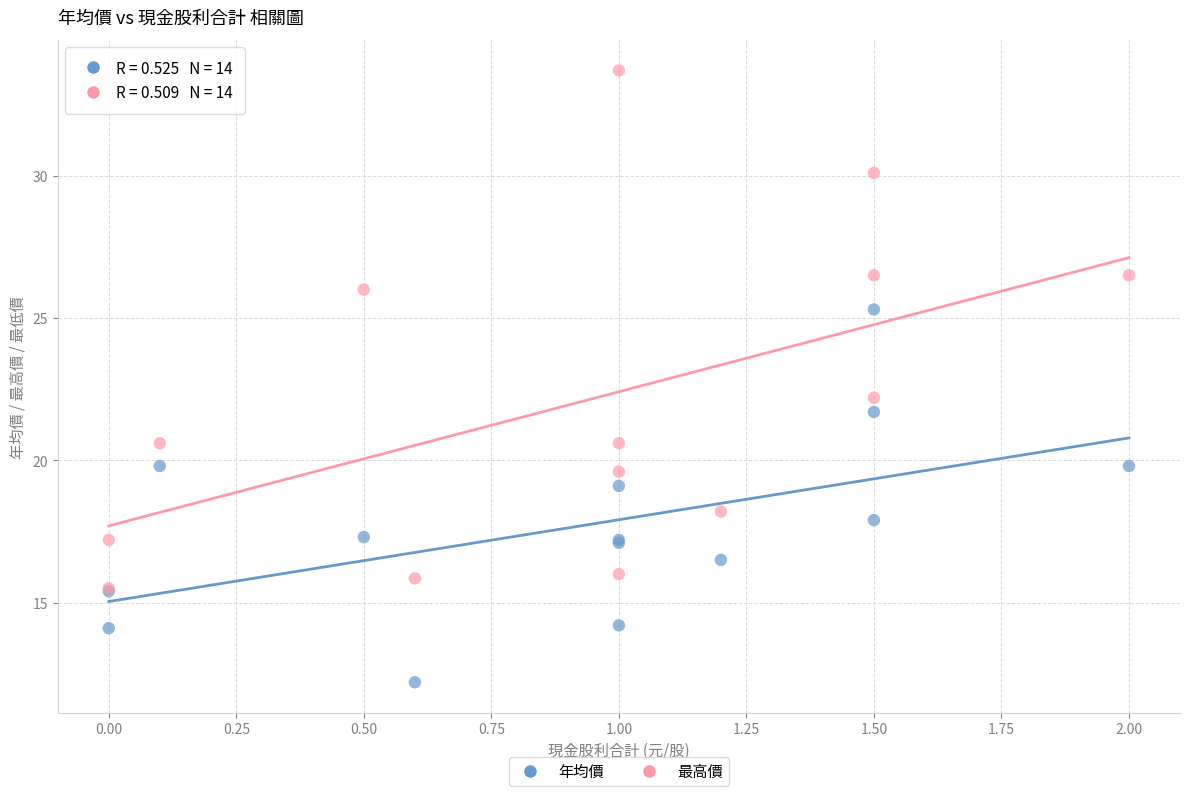

In the 最高價 series, what Y value is closest to 24?

22.2